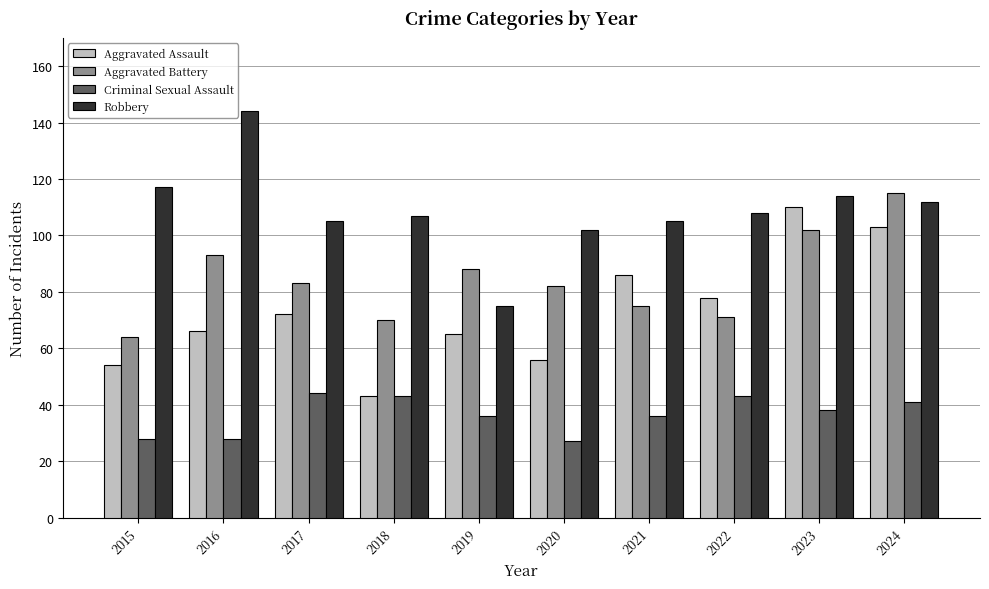

How many groups of bars are there?

10